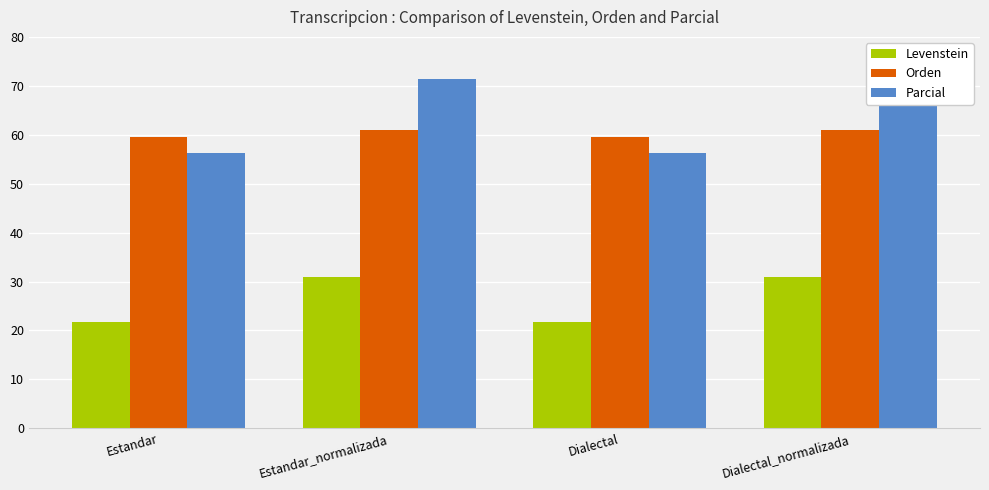

What are all the series names shown in the legend?

Levenstein, Orden, Parcial